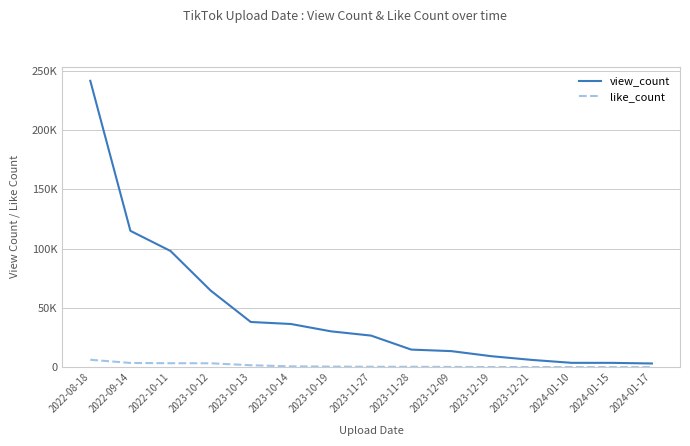

Which series changed the most between 2023-11-28 and 2024-01-10?

view_count